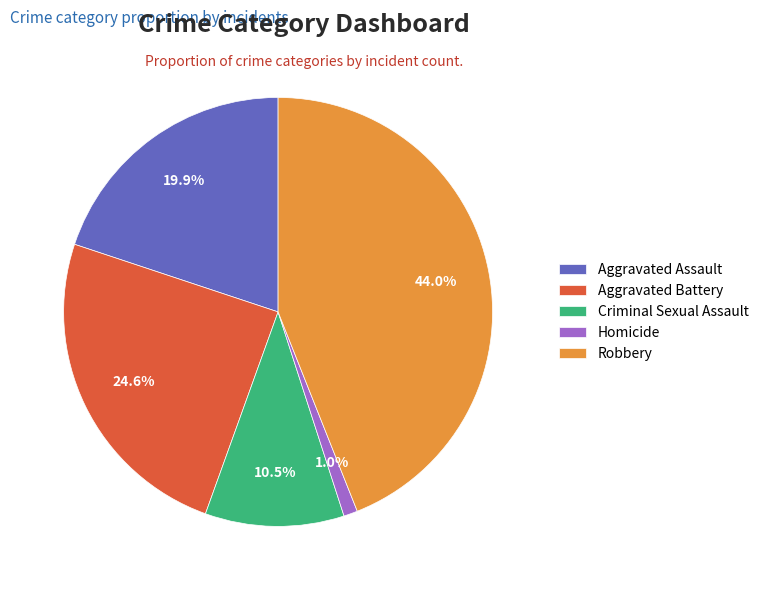

Count the number of slices in the pie.

5